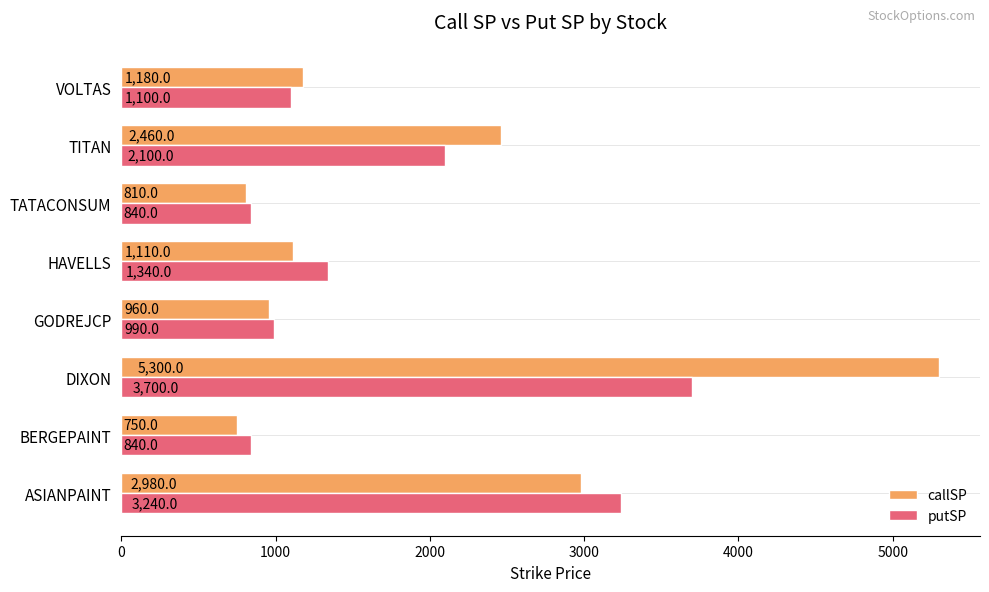

The callSP series shows 1110 at HAVELLS. True or false?

True